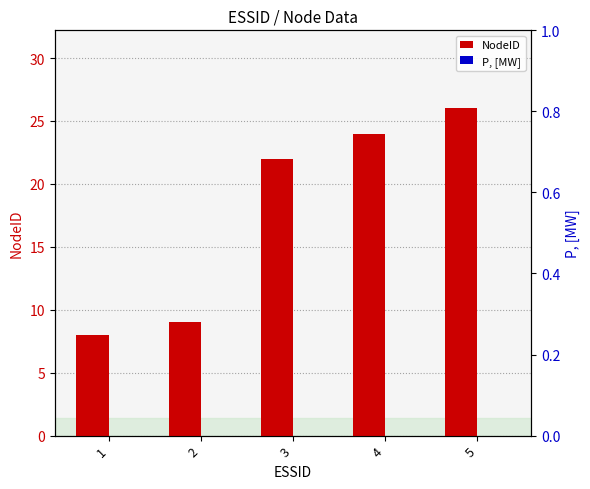

How many groups of bars are there?

5